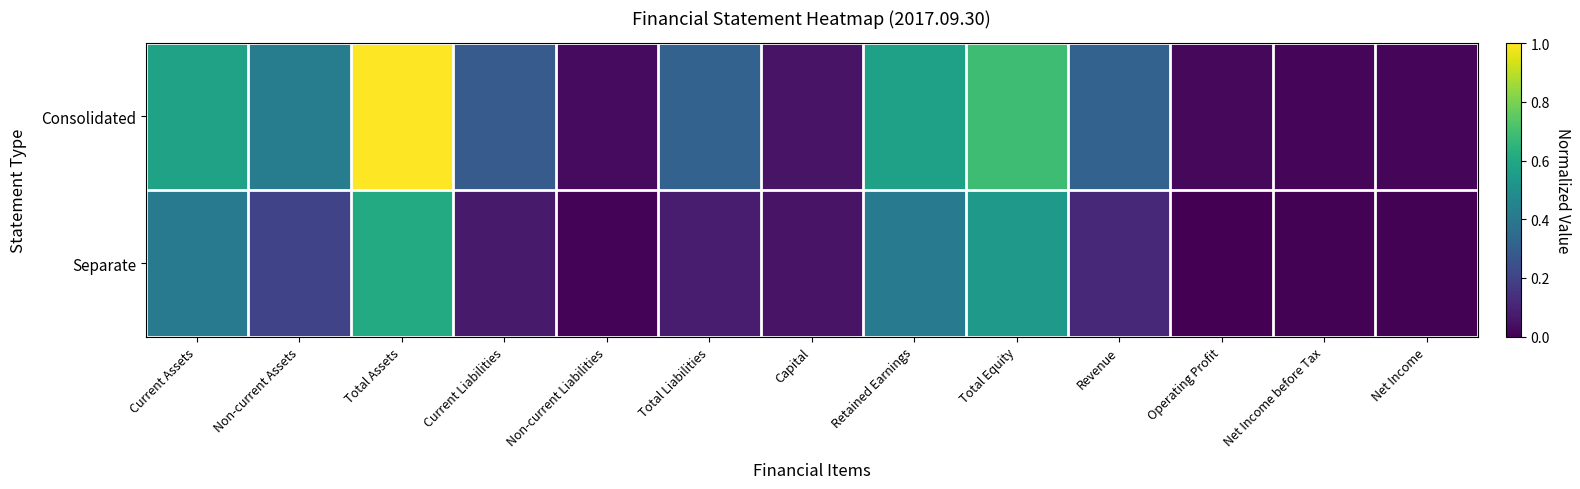

Reading left to right, extract all data points from this chart.

Consolidated: Current Assets=0.6	Non-current Assets=0.4	Total Assets=1.0	Current Liabilities=0.3	Non-current Liabilities=0.0	Total Liabilities=0.3	Capital=0.1	Retained Earnings=0.6	Total Equity=0.7	Revenue=0.3	Operating Profit=0.0	Net Income before Tax=0.0	Net Income=0.0
Separate: Current Assets=0.4	Non-current Assets=0.2	Total Assets=0.6	Current Liabilities=0.1	Non-current Liabilities=0.0	Total Liabilities=0.1	Capital=0.1	Retained Earnings=0.4	Total Equity=0.5	Revenue=0.1	Operating Profit=0.0	Net Income before Tax=0.0	Net Income=0.0